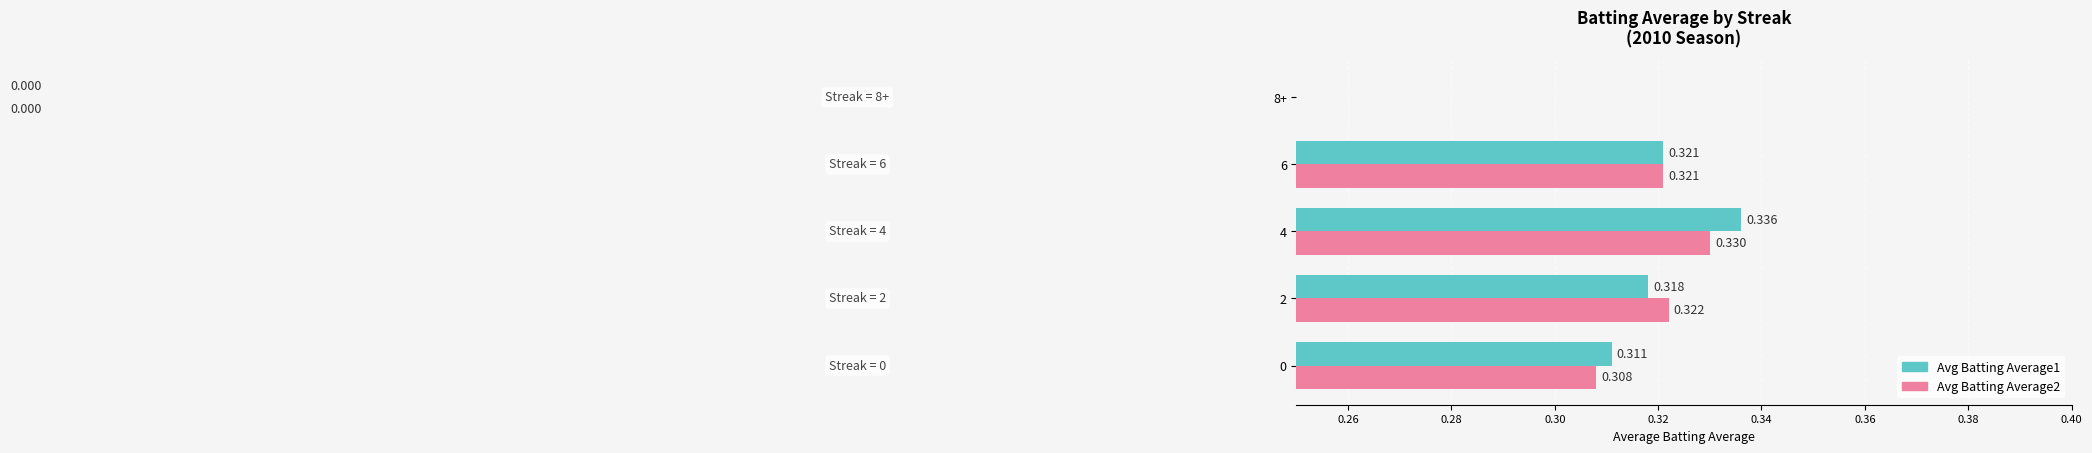

Which series has the largest total across all categories?

Avg Batting Average1